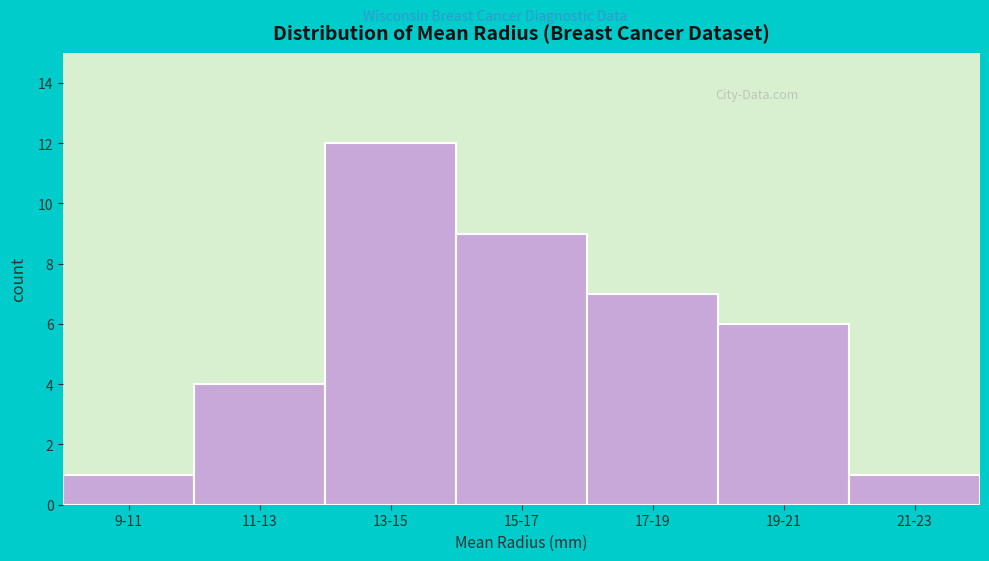

Reading left to right, extract all data points from this chart.

1	4	12	9	7	6	1